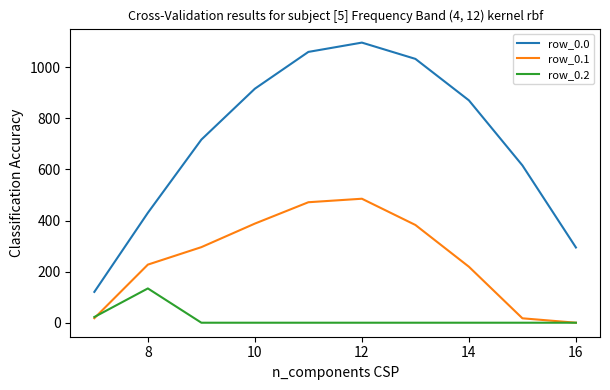

Which series has the largest total across all categories?

row_0.0